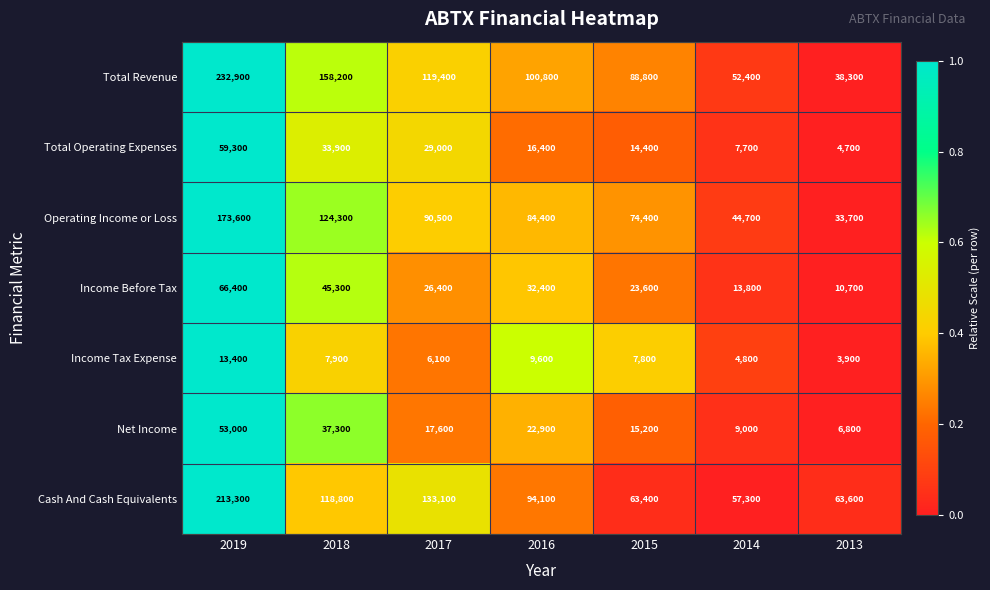

What is the smallest value displayed?

3900